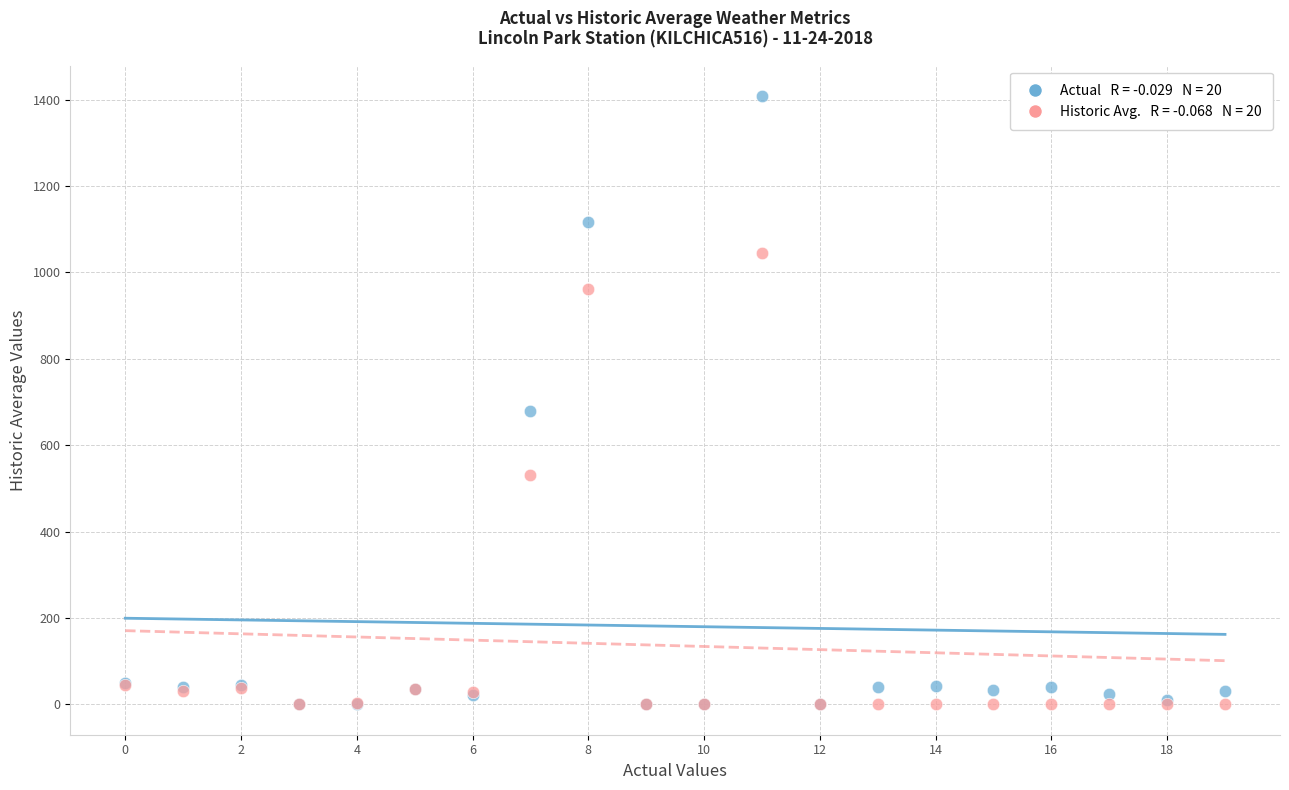

Across all series, what Y value is closest to 704?

678.0